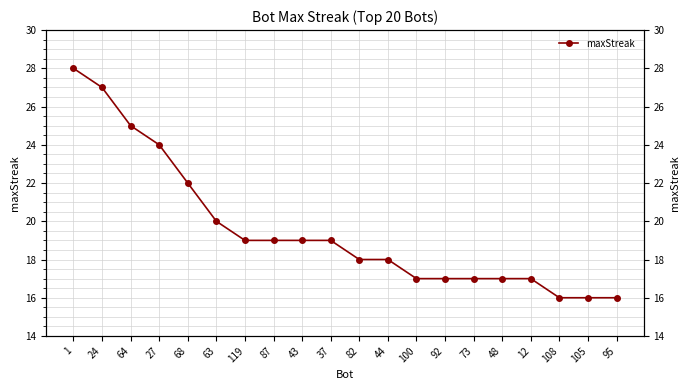

What is the label of the 20th point from the left?

95